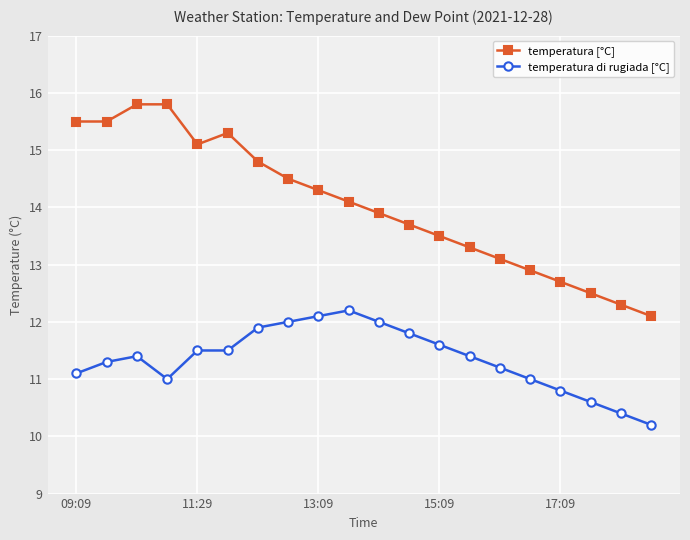

True or false: temperatura [°C] has more than 2 interior local peaks.

False